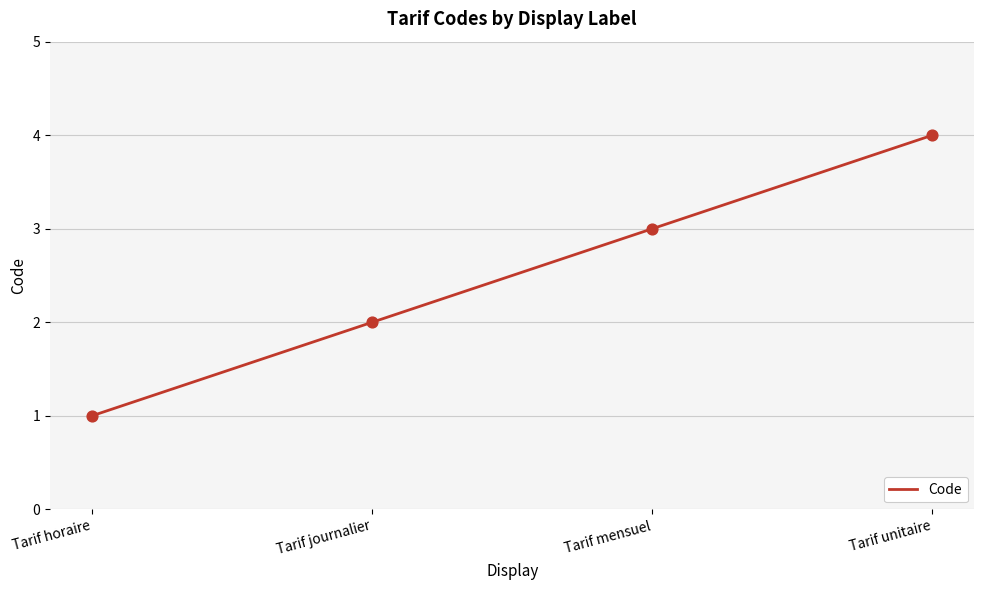

What is the change in value from Tarif horaire to Tarif journalier?

+1